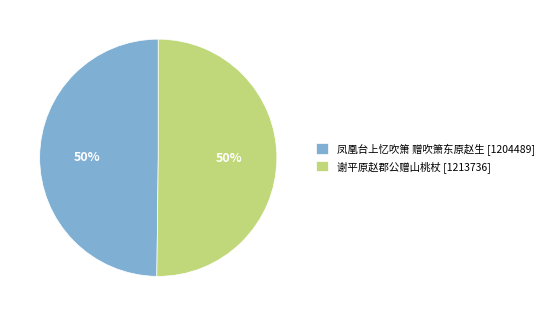

How many slices are in this pie chart?

2